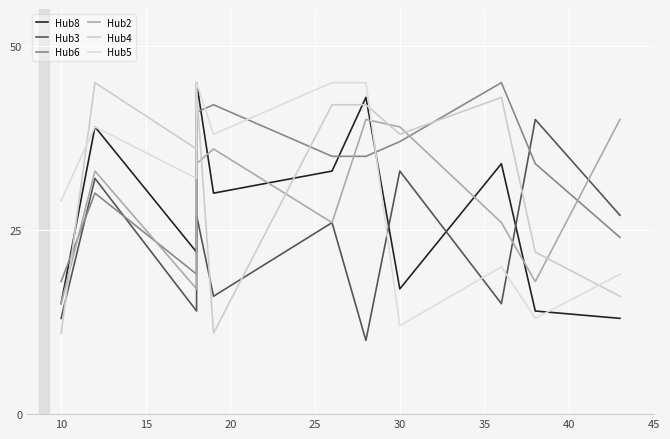

What are all the series names shown in the legend?

Hub8, Hub3, Hub6, Hub2, Hub4, Hub5